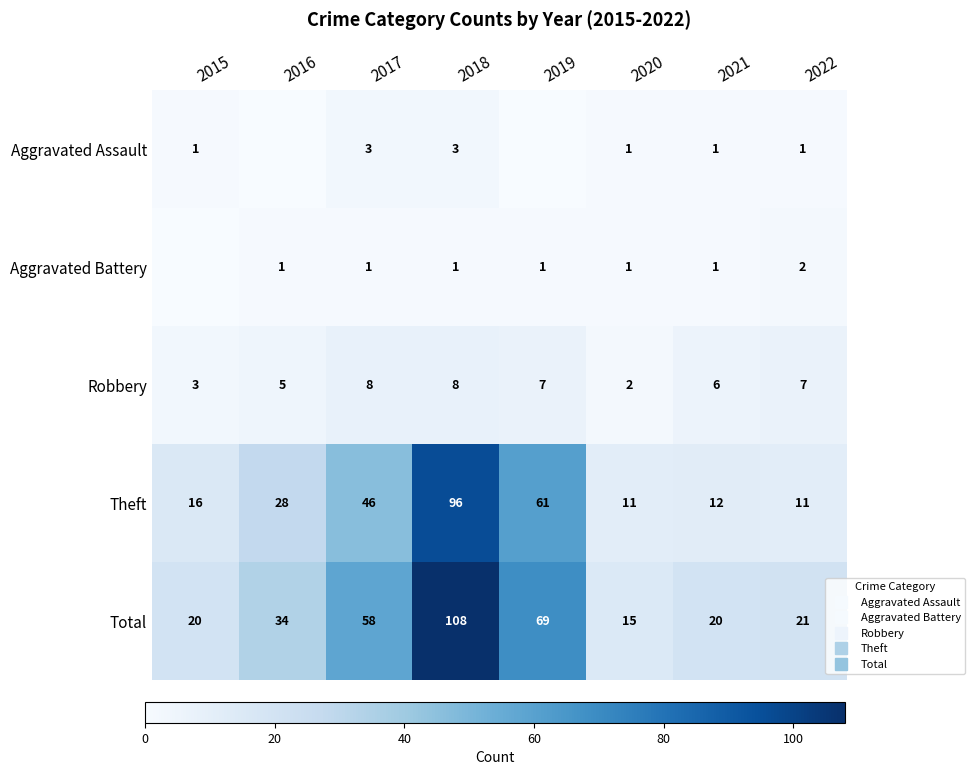

What is the maximum value for Robbery?

8